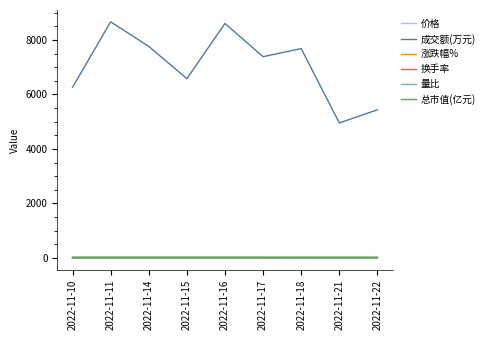

What is the total value across all series at 2022-11-15?

6618.9